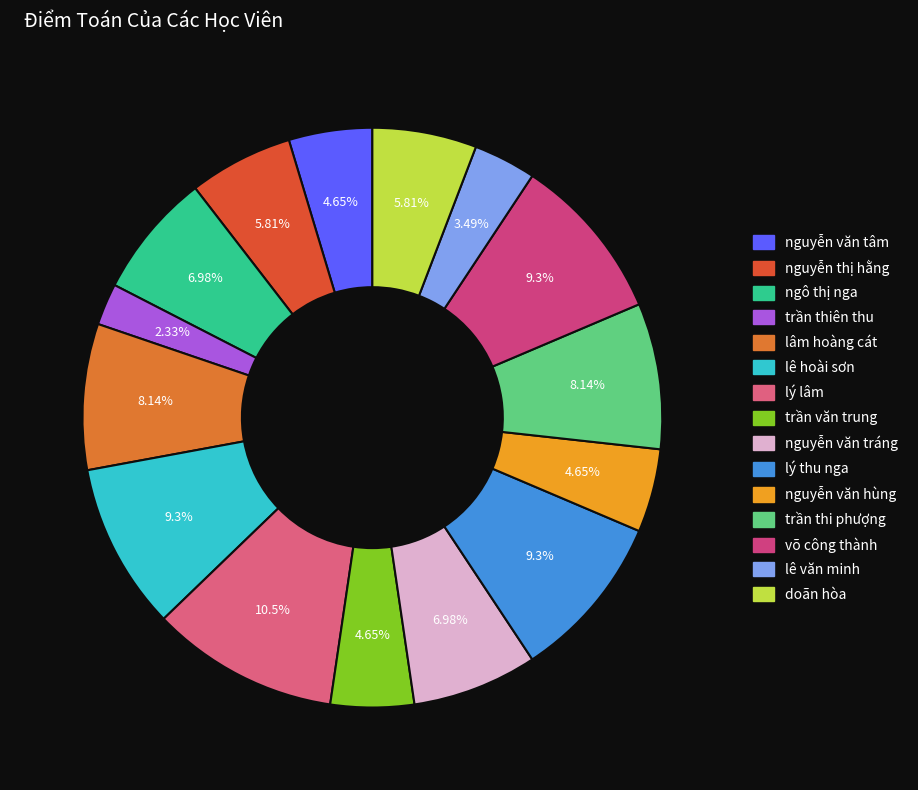

What percentage is NOT represented by trần văn trung?

95.3%